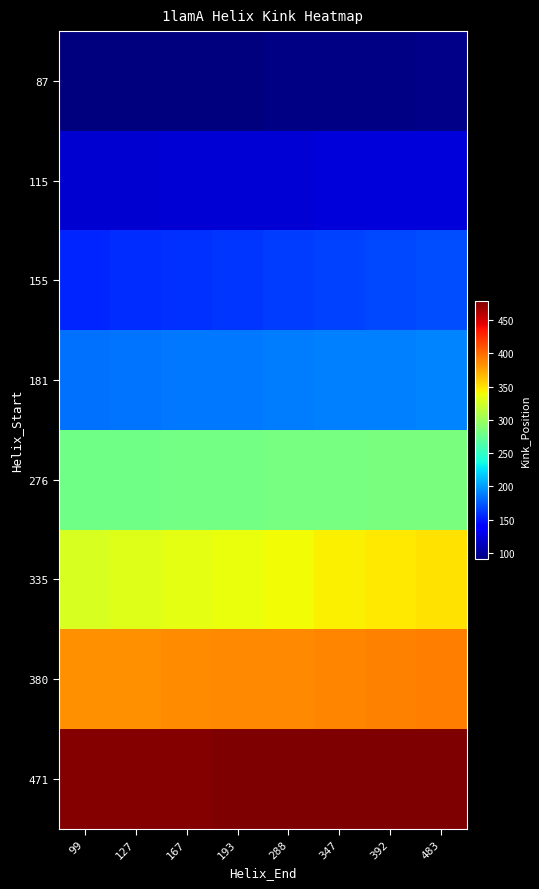

Between 127 and 167, which series saw the biggest shift?

335